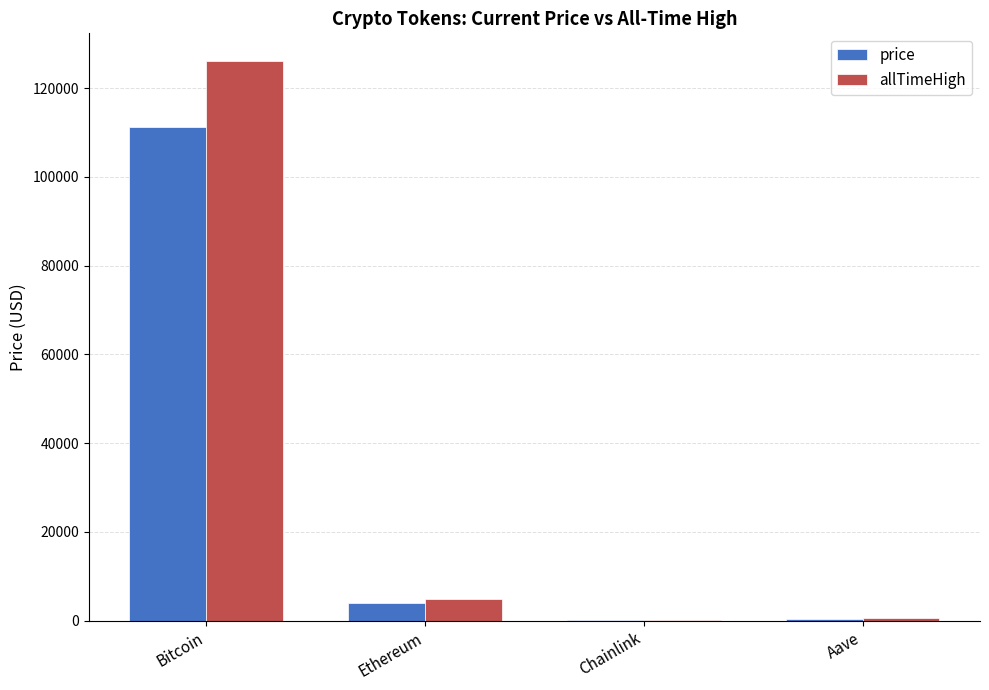

How many groups of bars are there?

4